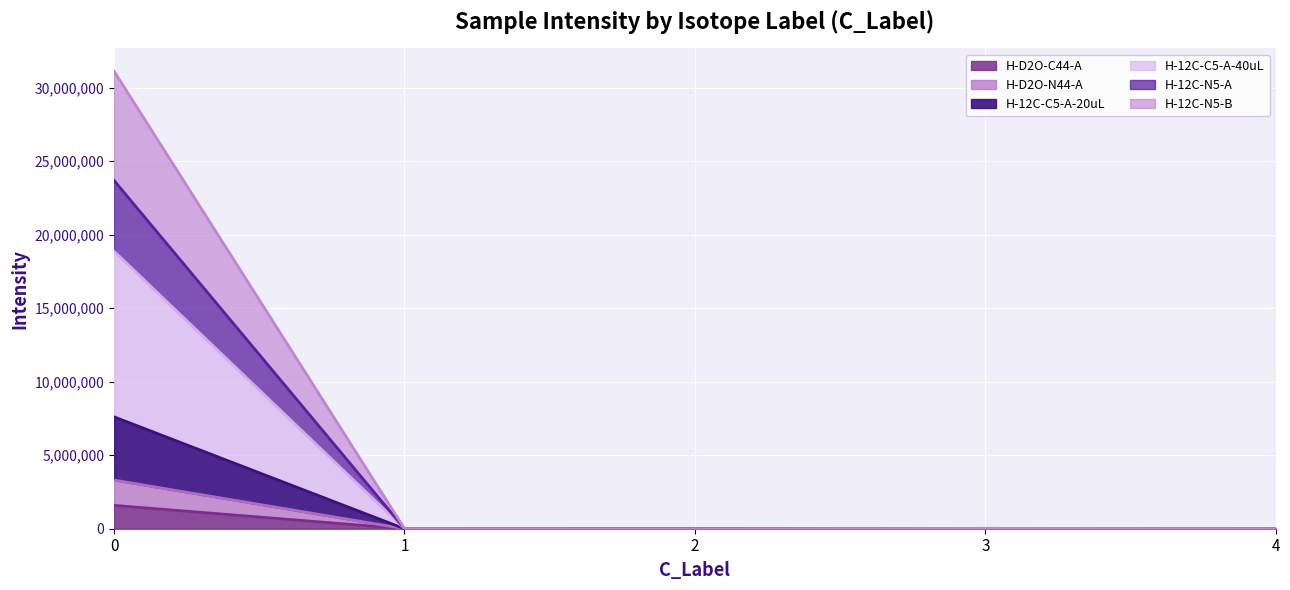

How many data points in H-12C-C5-A-20uL are above 9375?

3